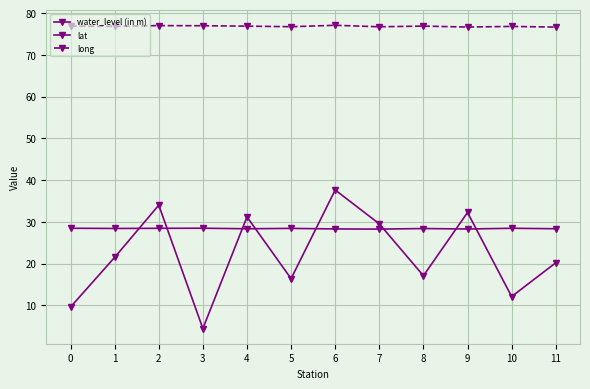

Is this an area chart (filled region under the line)?

No